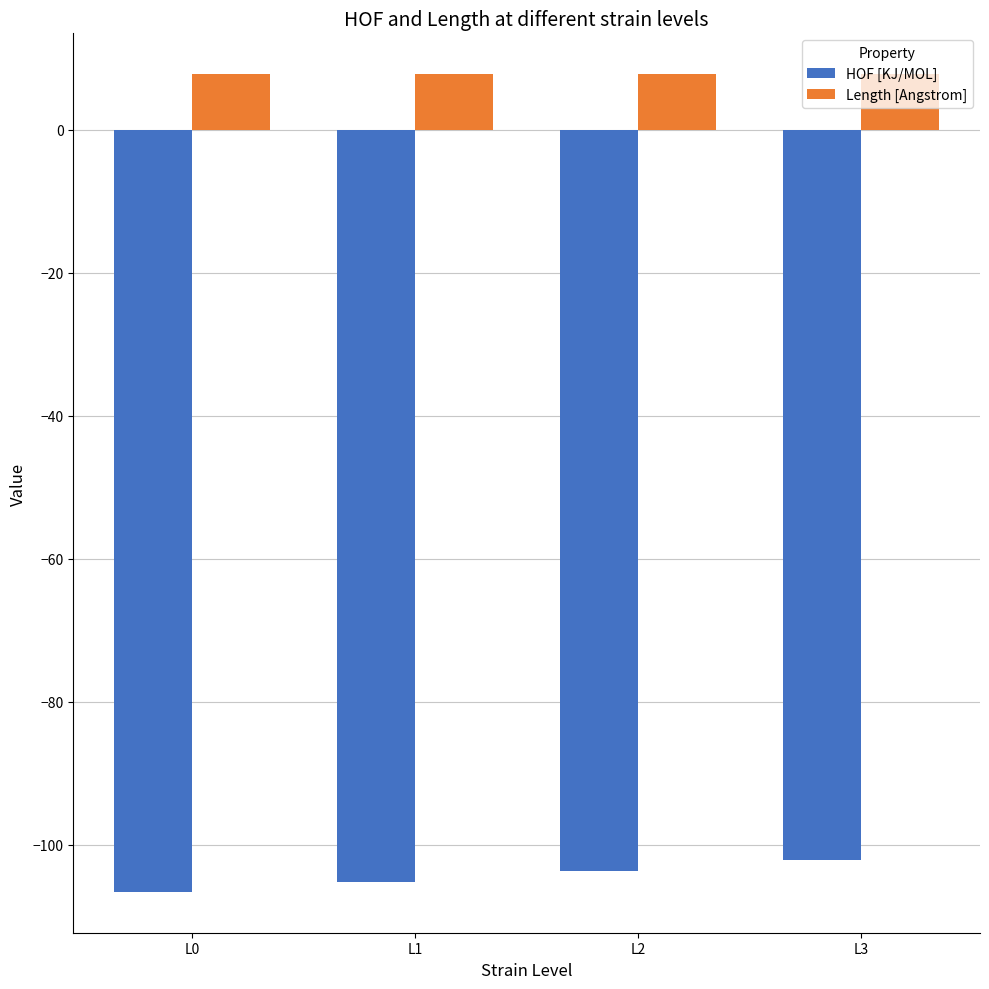

Which series changed the most between L0 and L2?

HOF [KJ/MOL]